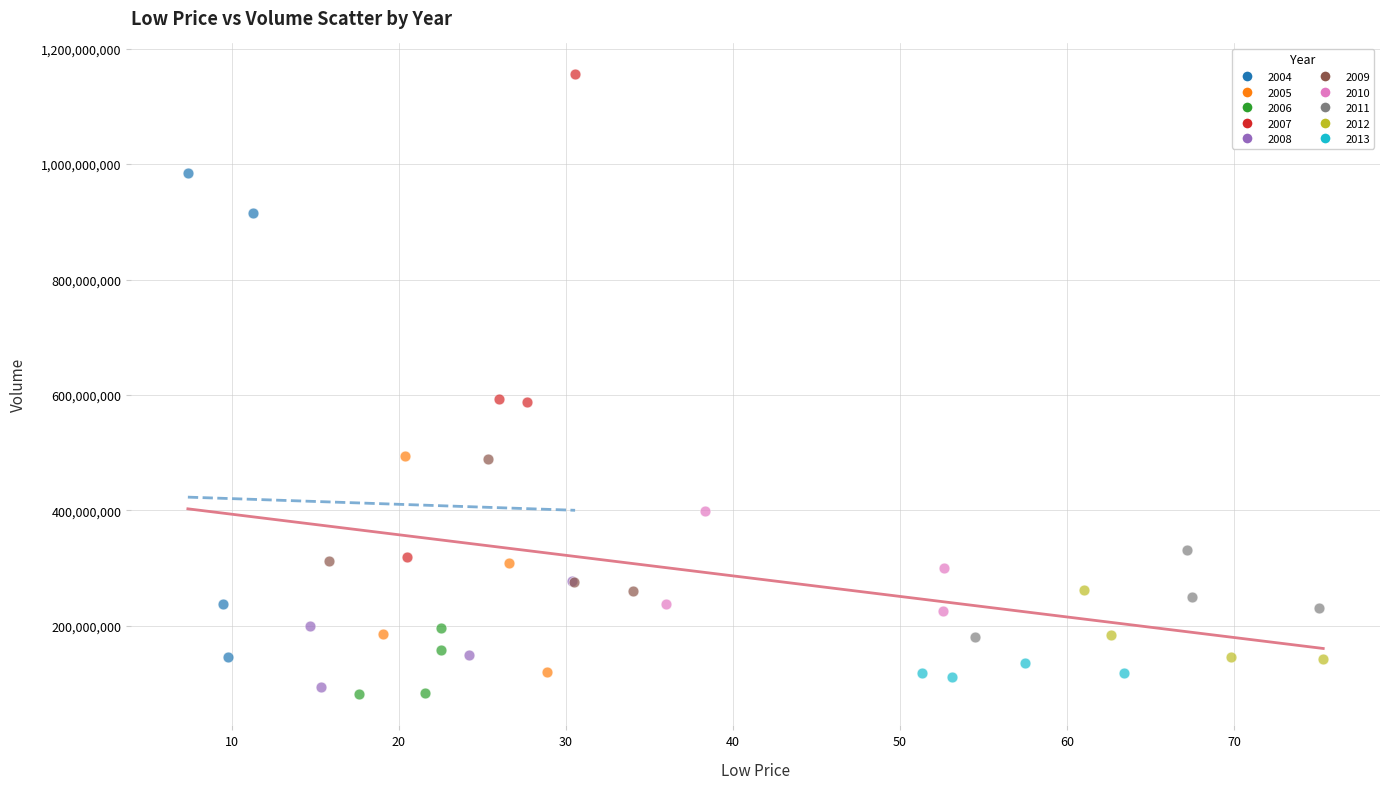

Which series contains the highest Y value?

2007